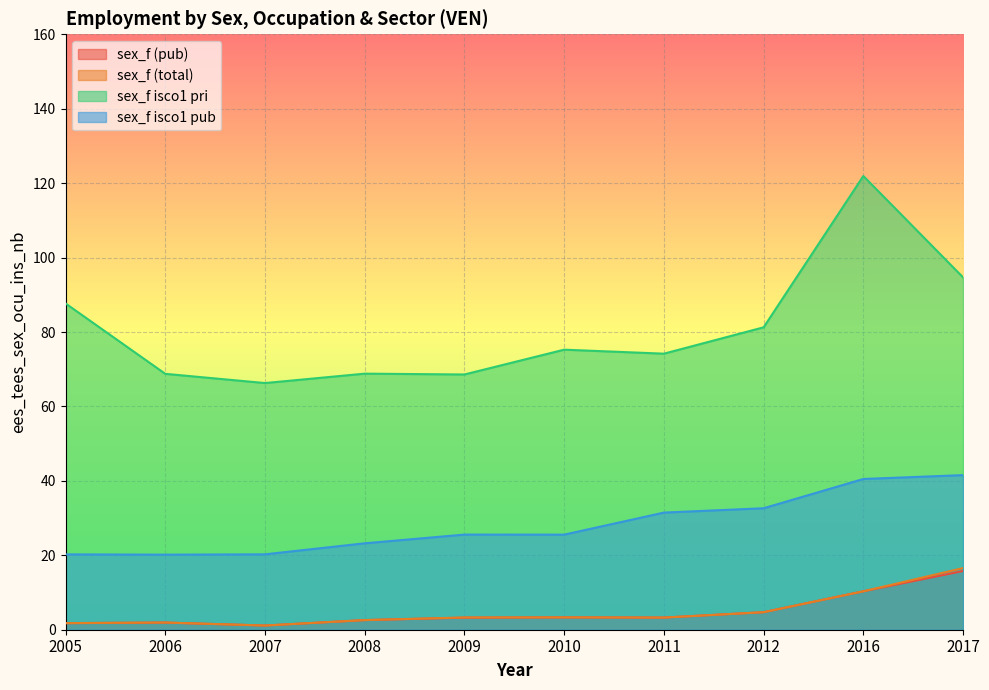

Does the chart display data point markers on the line(s)?

No